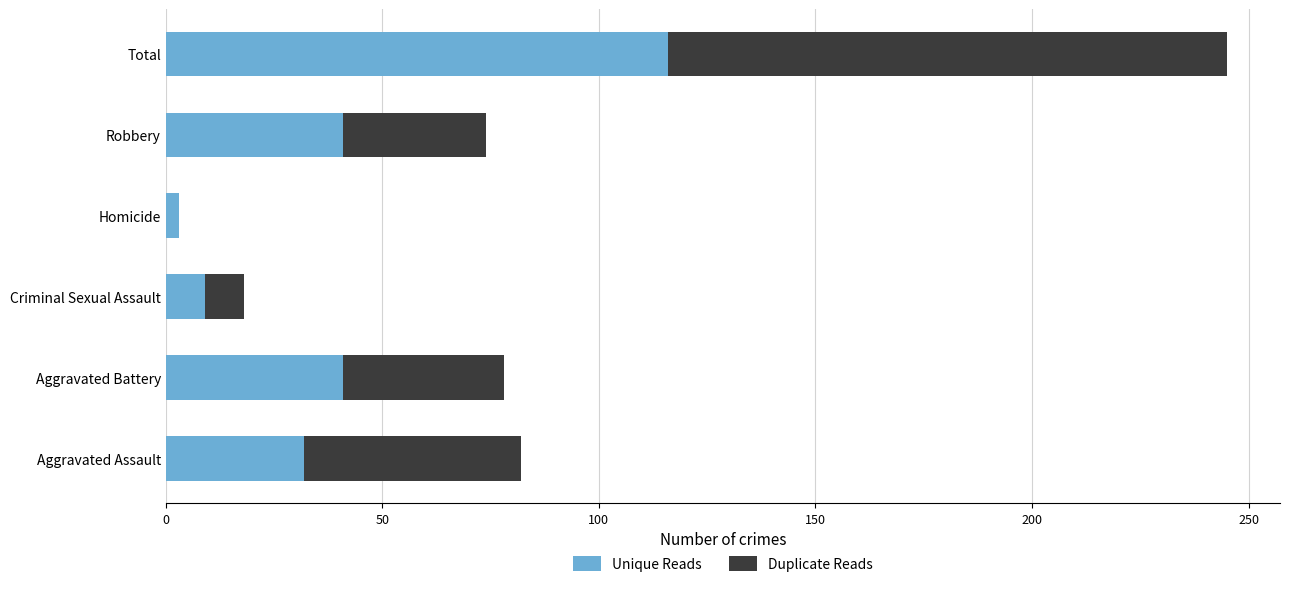

At which category is the sum across all series the highest?

Total